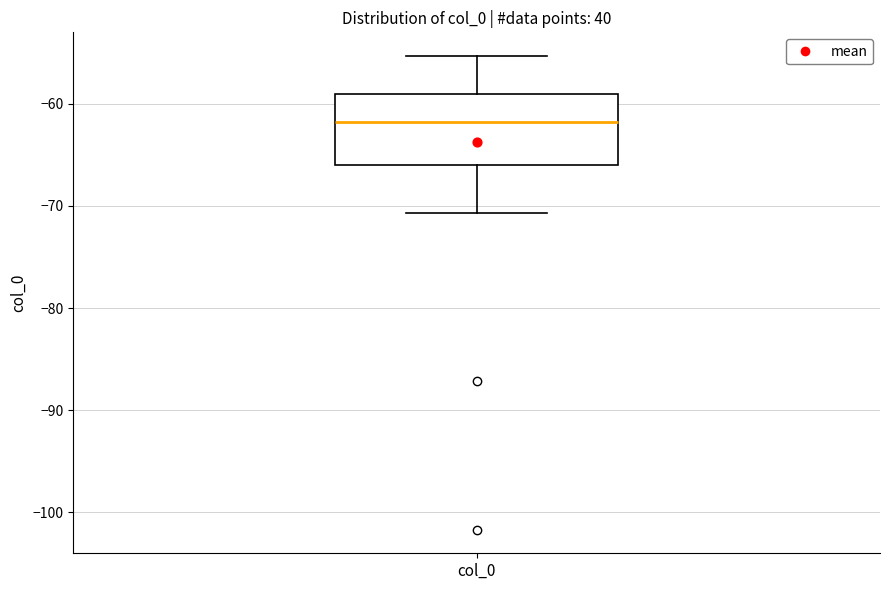

Where is the upper edge of the box for col_0 on the y-axis? The values are not printed on the chart, so give them approximately, as read against the axis.

-59